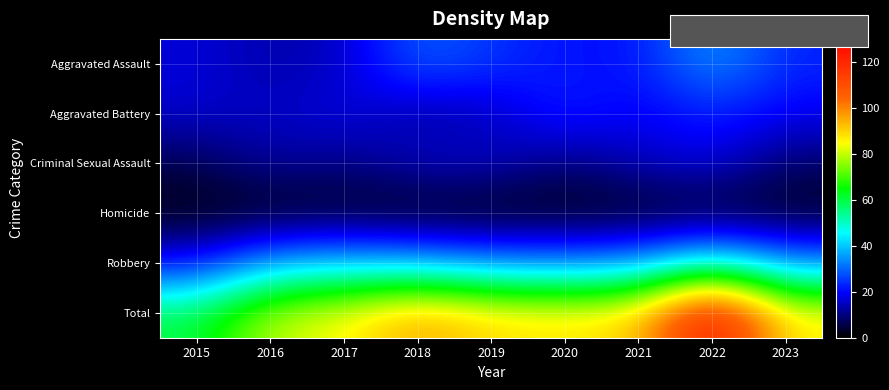

At how many categories does at least one series exceed 106?

1